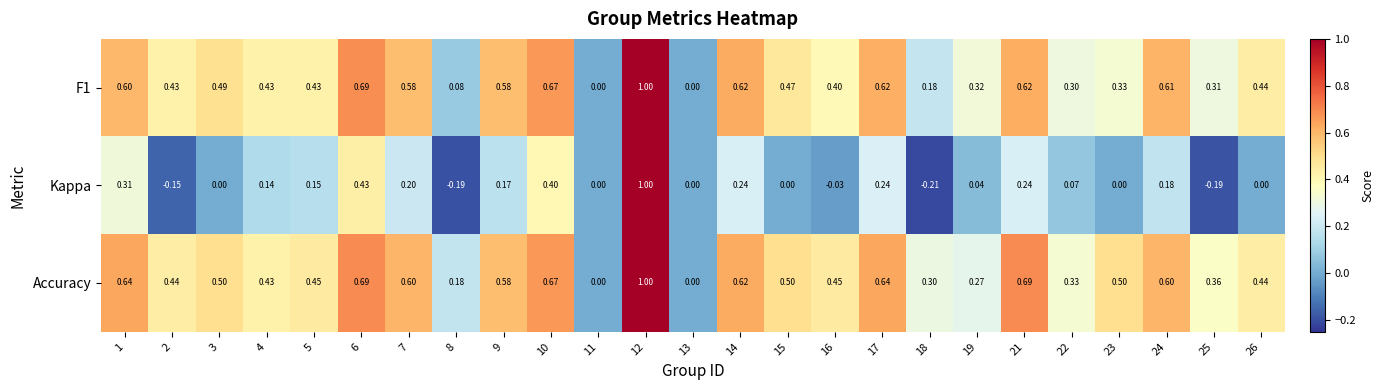

How many series are shown in this chart?

3